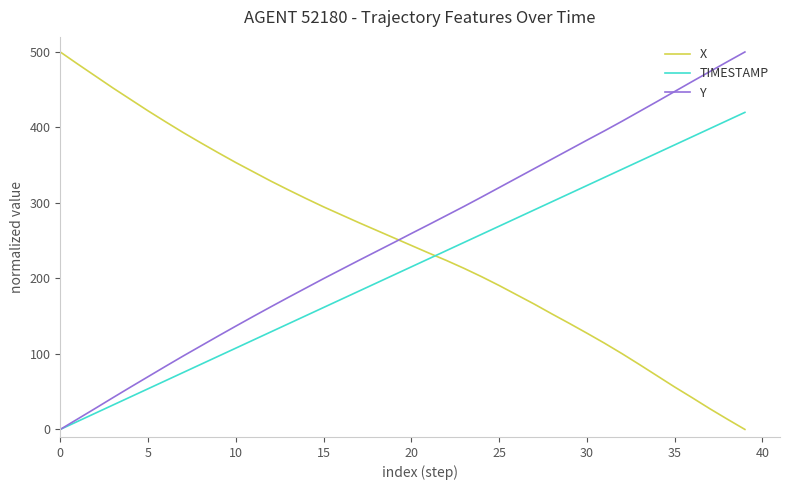

How many intersections are there between X and Y?

1